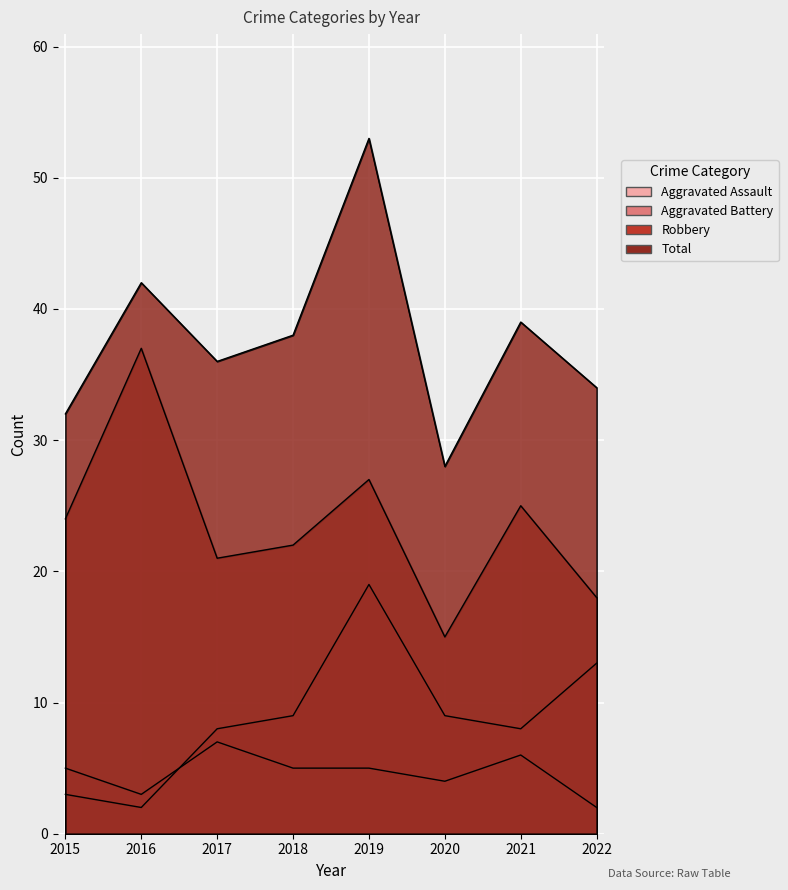

Reading right to left, transcribe all the data shown in this chart.

Aggravated Assault: 2	6	4	5	5	7	3	5
Aggravated Battery: 13	8	9	19	9	8	2	3
Robbery: 18	25	15	27	22	21	37	24
Total: 34	39	28	53	38	36	42	32